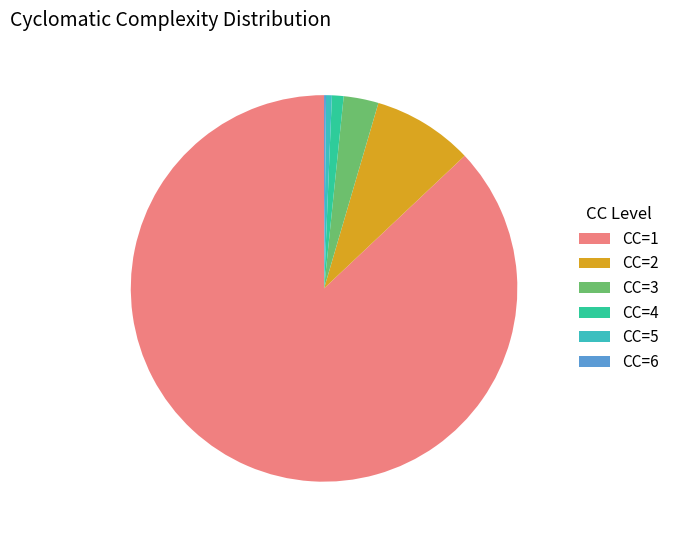

Combined, do CC=3 and CC=1 account for over 50%?

Yes